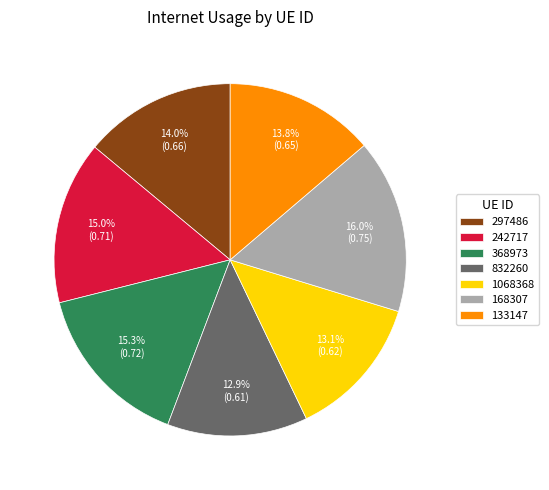

What is the largest slice in the pie chart?

168307